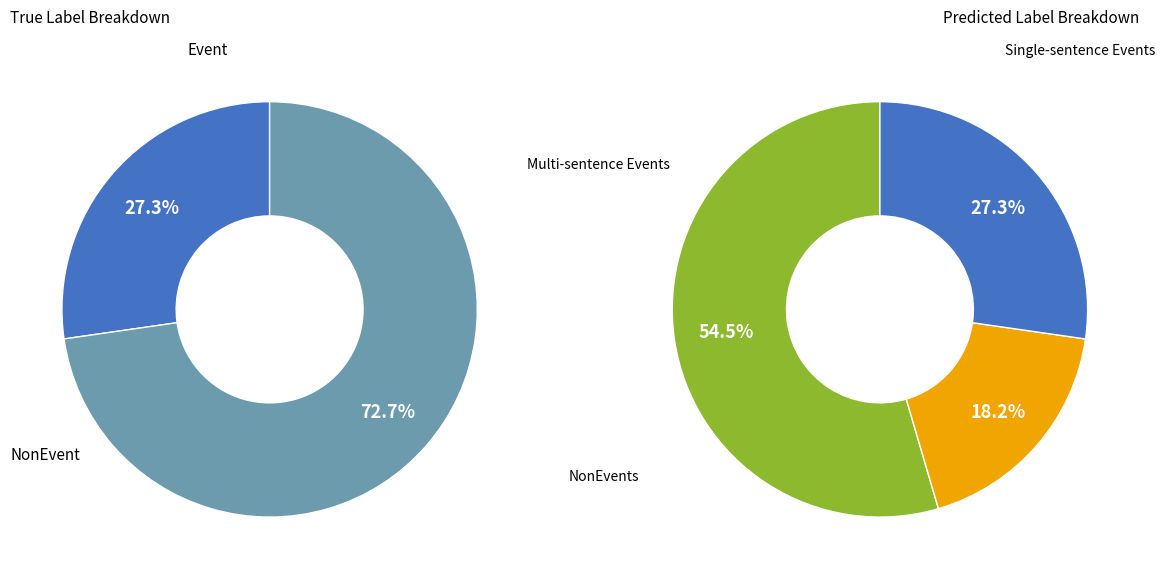

Count the number of slices in the pie.

5